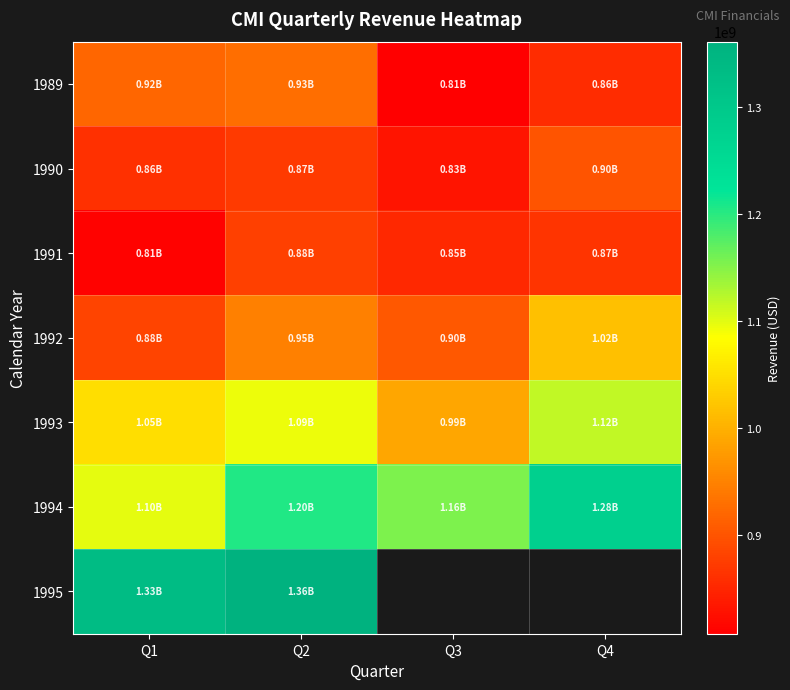

What is the sum of the 1991 values at Q3 and Q4?

1716400000.0